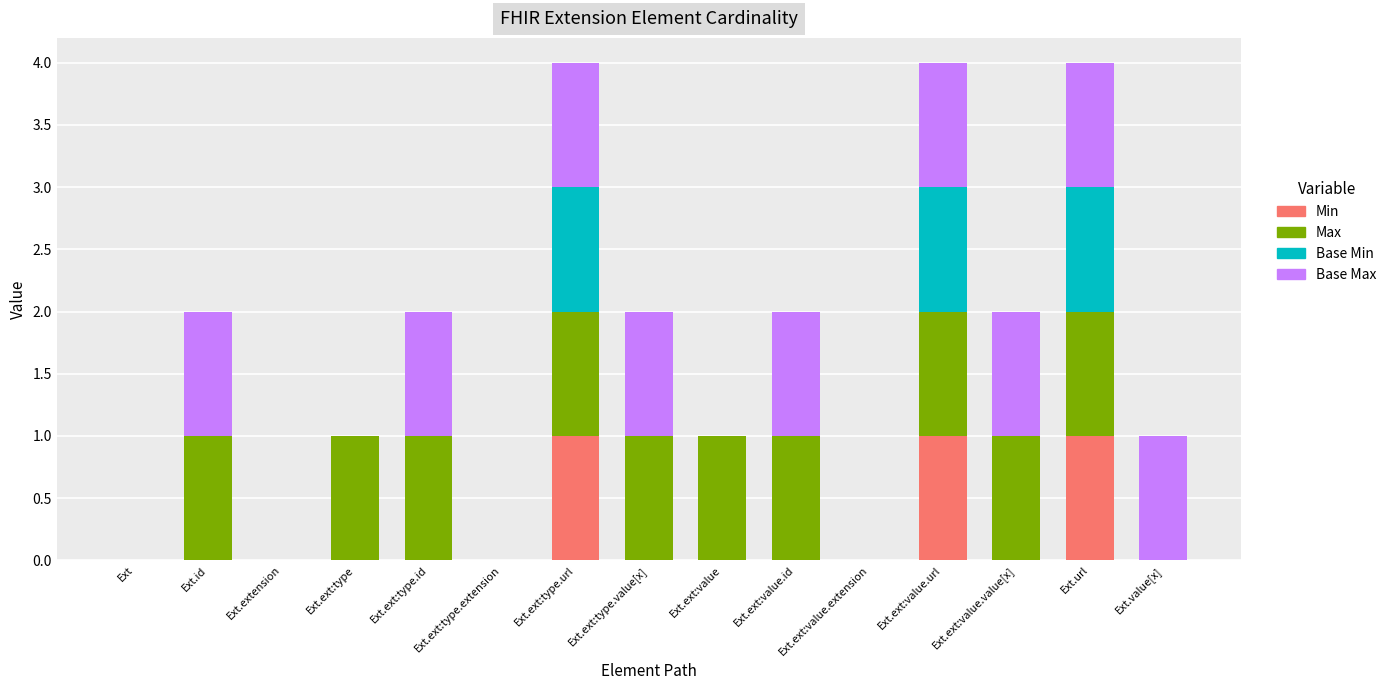

What is the total value across all series at Ext.ext:type?

1